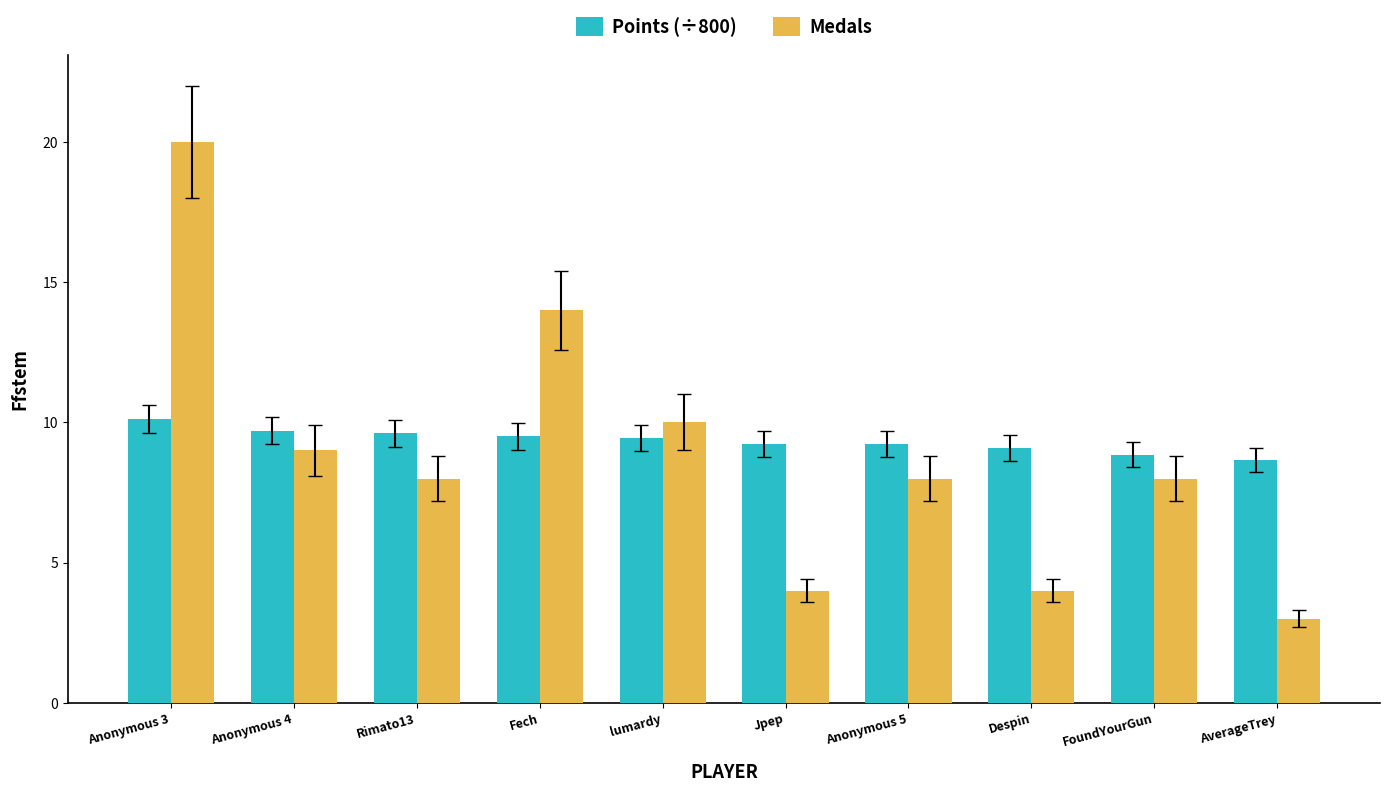

True or false: Medals has a value of 23.5 at Fech.

False